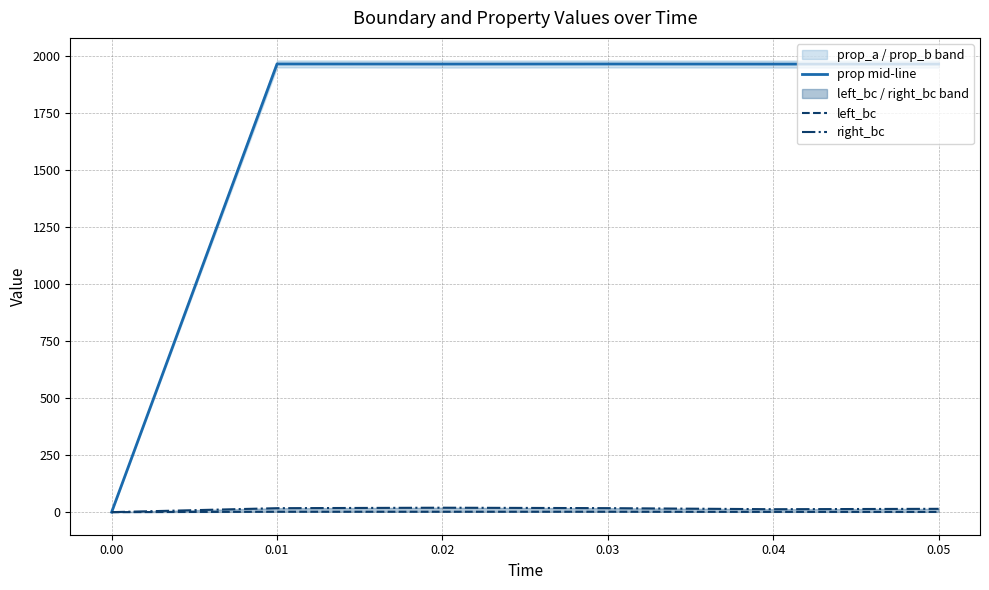

The value of prop mid-line at 0.05 is 1964.8. True or false?

True